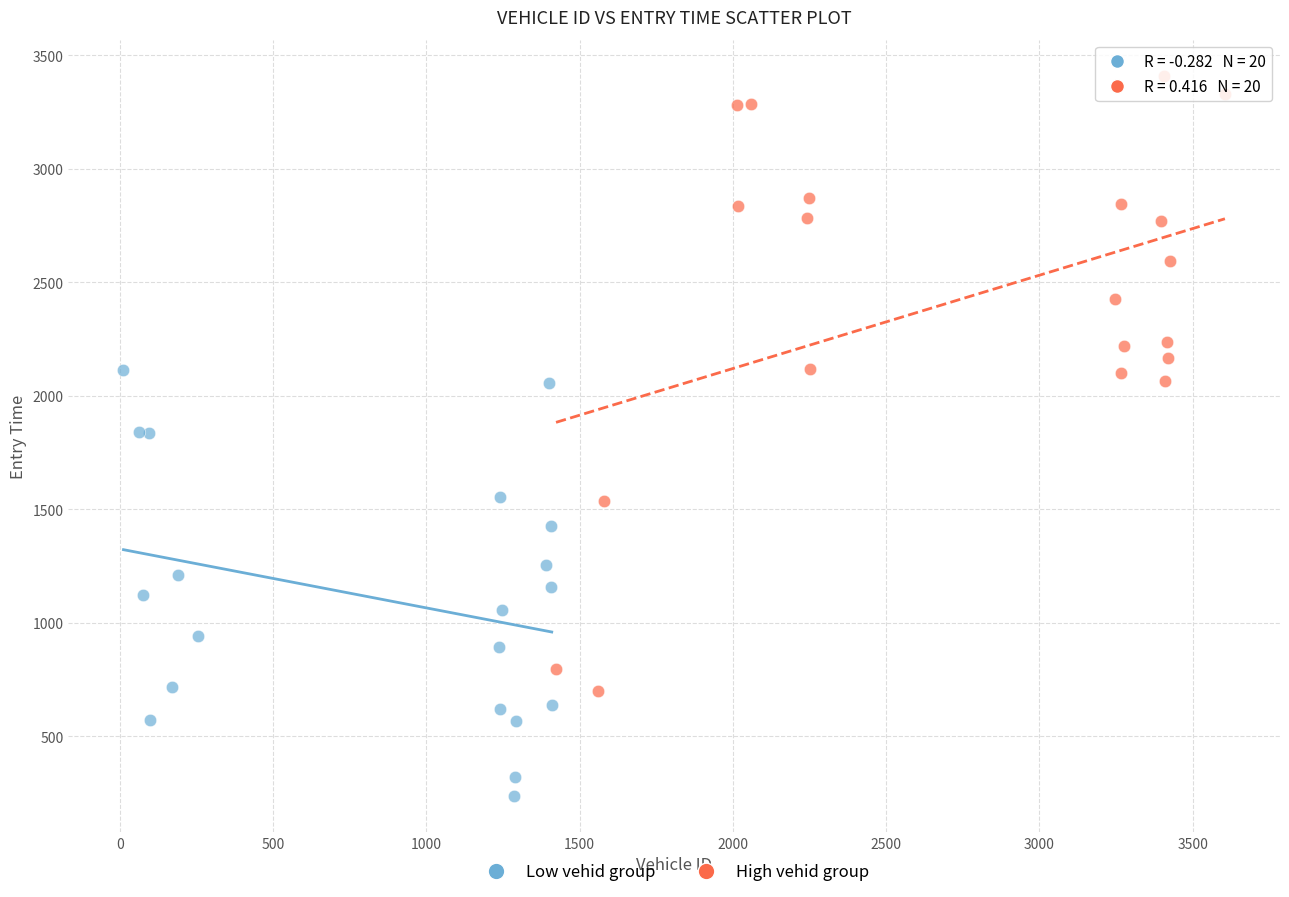

What are all the series names shown in the legend?

Low vehid group, High vehid group